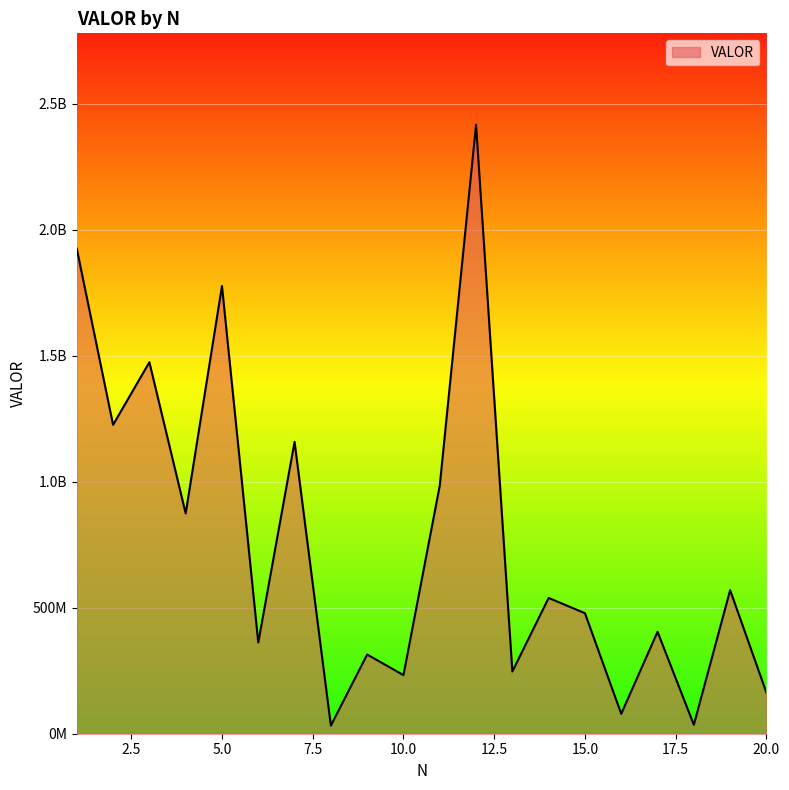

Is this an area chart (filled region under the line)?

Yes